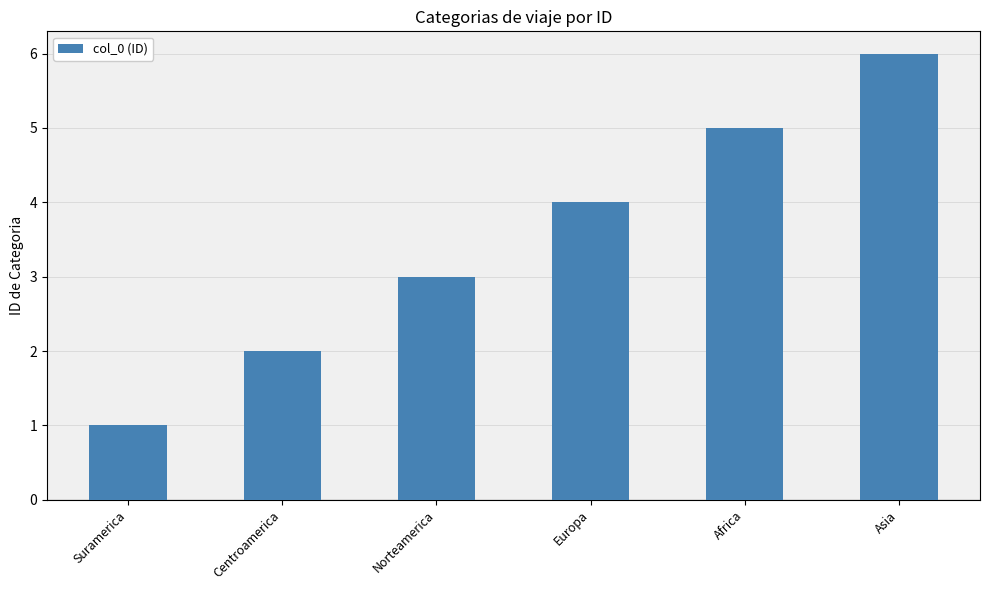

Is it true that the value at Centroamerica is 1?

False